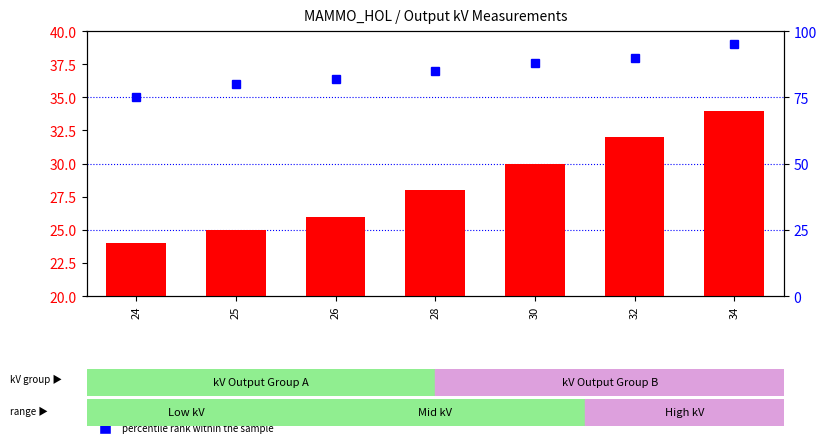

Which series changed the most between 24 and 26?

percentile rank within the sample